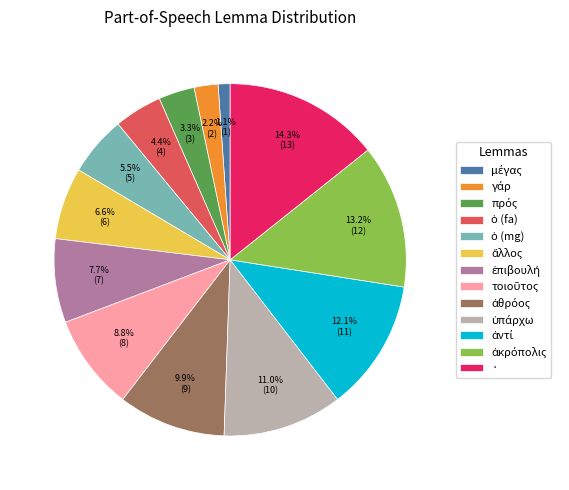

What is the largest slice in the pie chart?

·